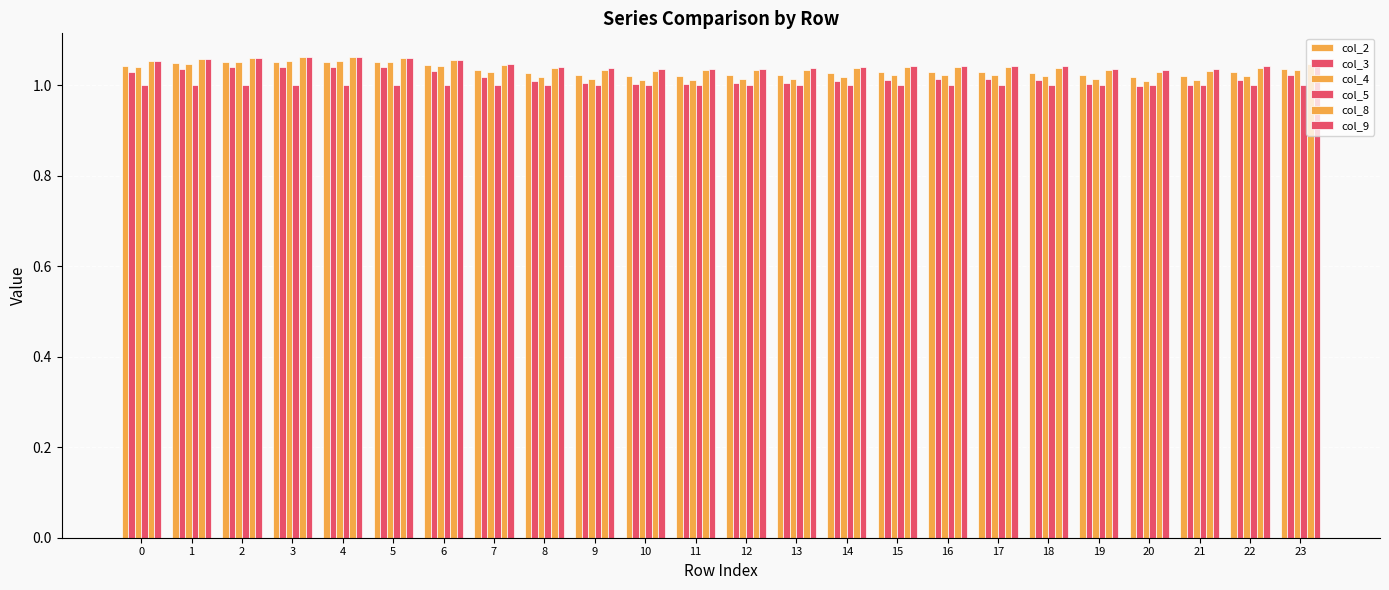

True or false: col_2 has a value of 1.0 at 20.

True